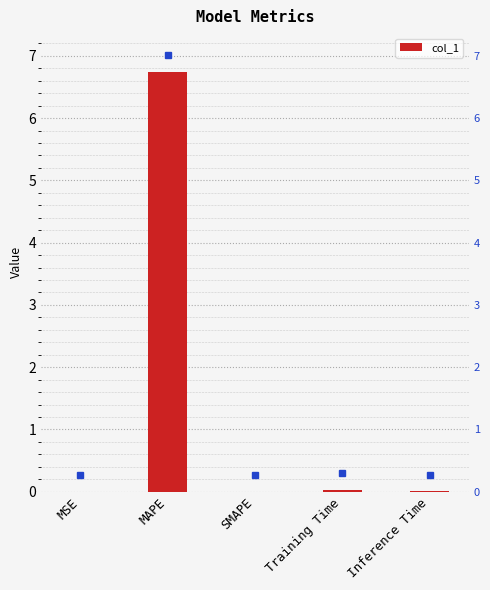

List the labels in order of value, largest first.

MAPE, Training Time, Inference Time, MSE, SMAPE